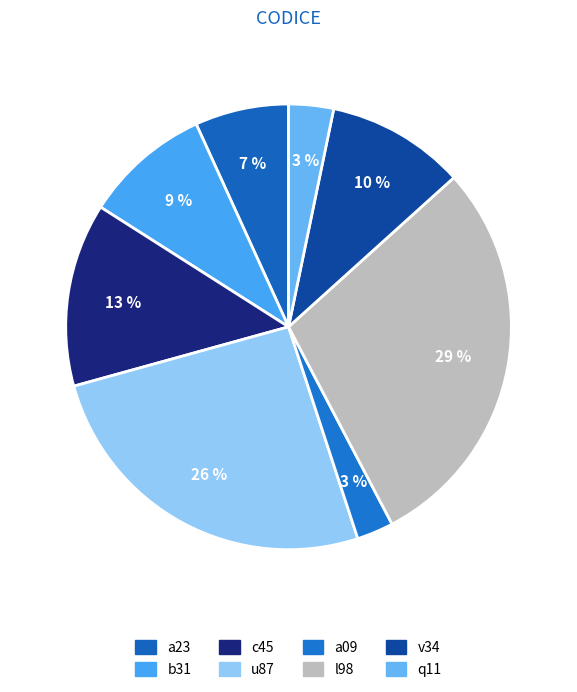

Do c45 and a23 together represent more than half of the pie?

No